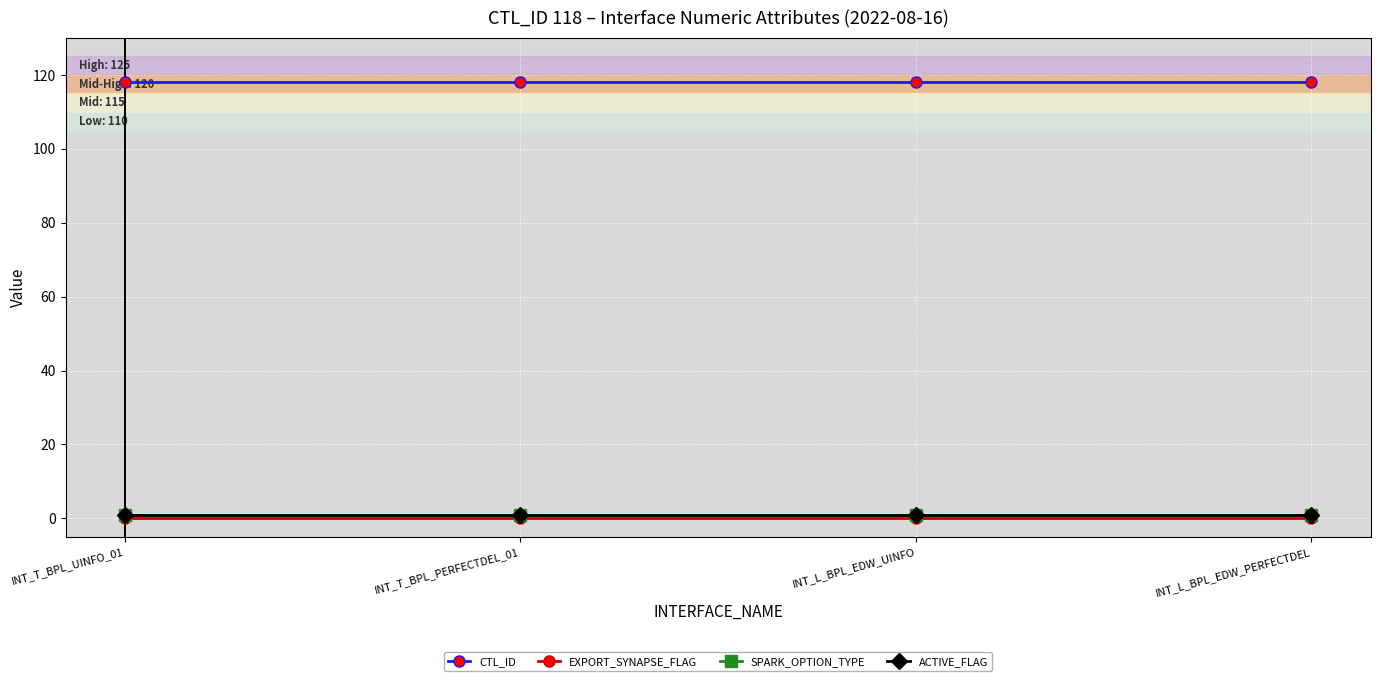

Is this an area chart (filled region under the line)?

No